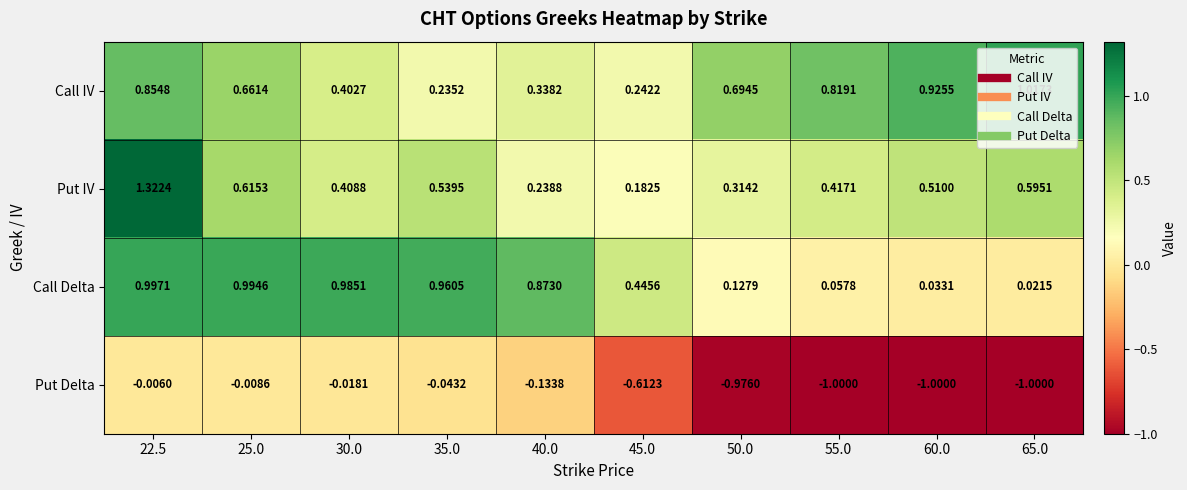

Which series changed the most between 22.5 and 30.0?

Put IV